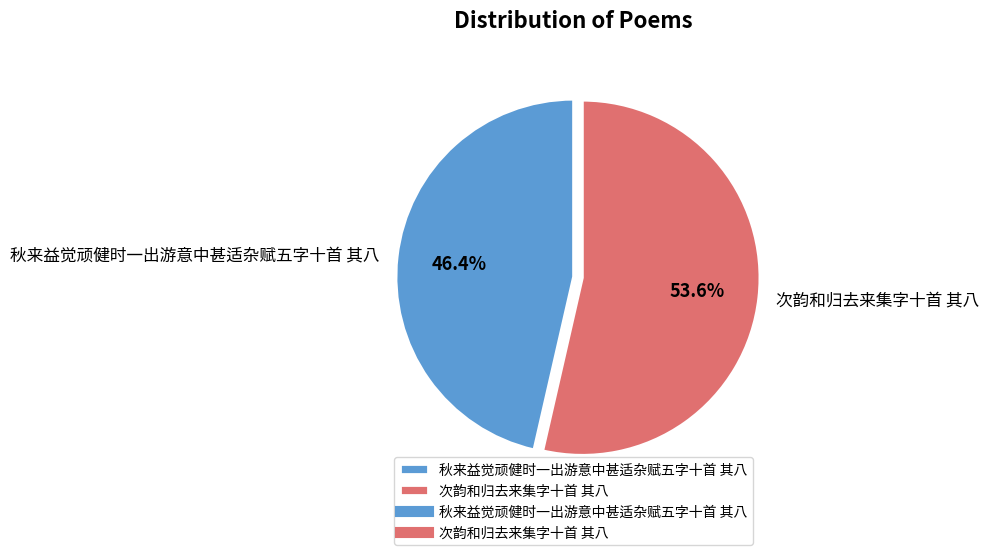

What is the total percentage of 次韵和归去来集字十首 其八 and 秋来益觉顽健时一出游意中甚适杂赋五字十首 其八?

100.0%